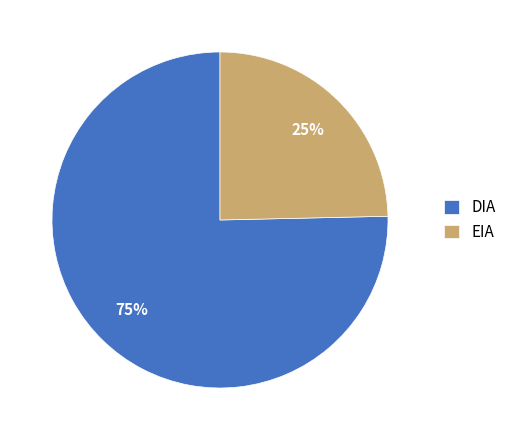

To the nearest percent, what is the combined percentage of DIA and EIA?

100%